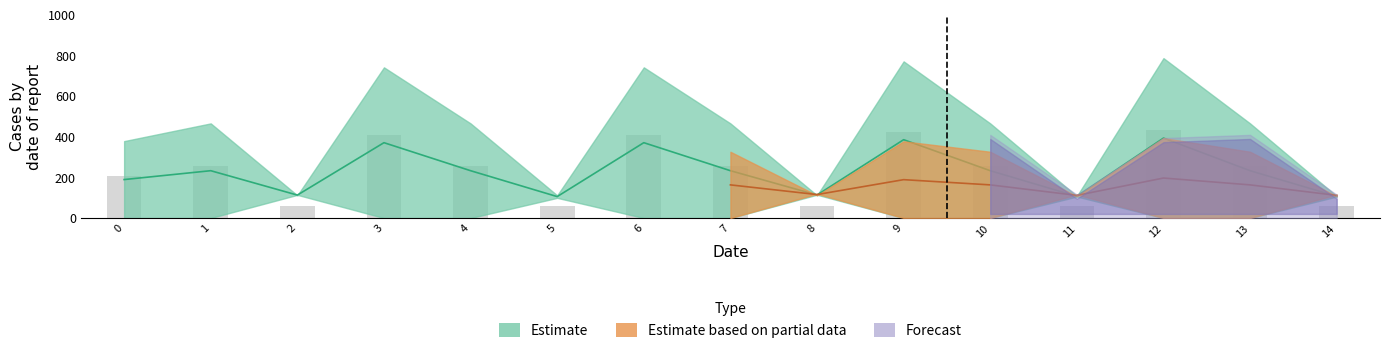

Is it true that col_2 equals -74.5 at 7?

False